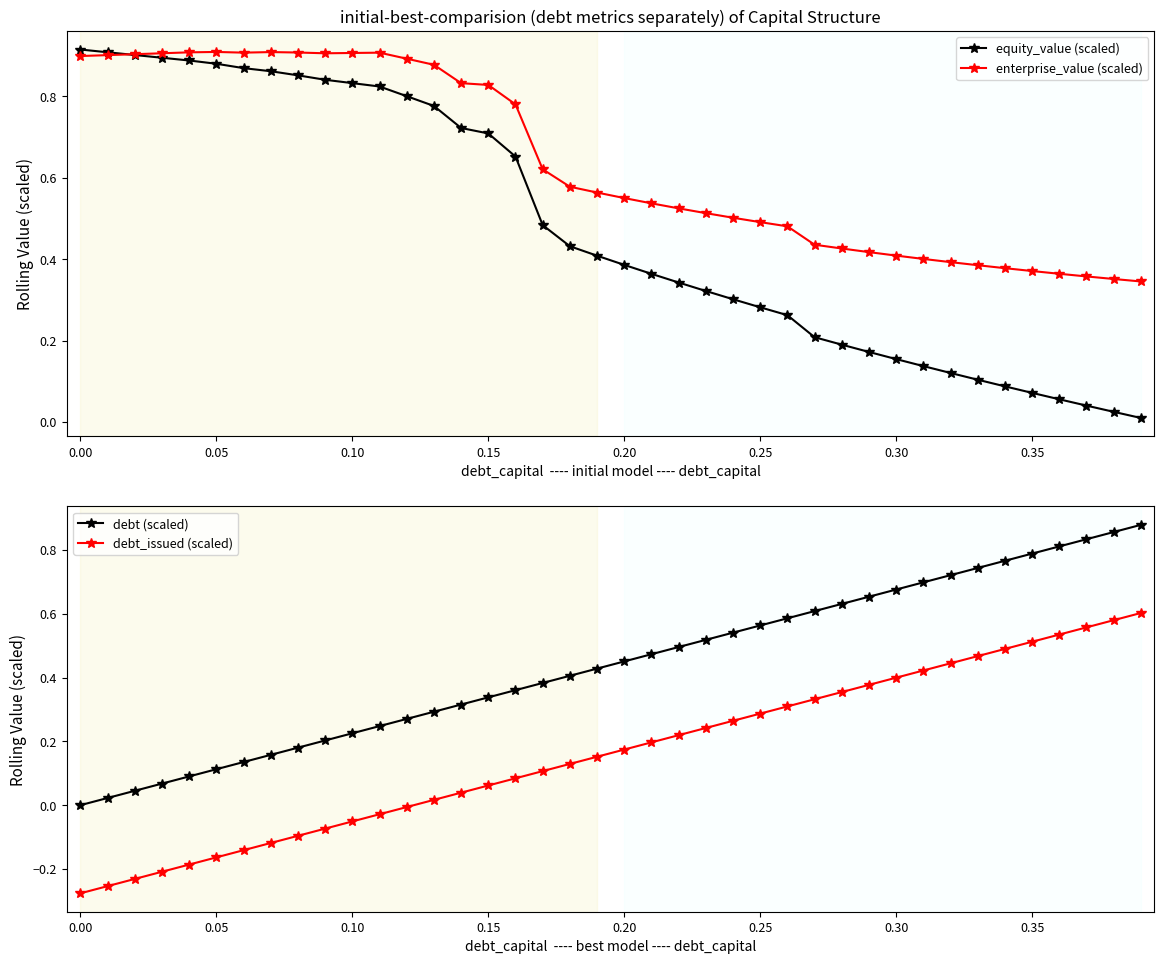

Is it true that equity_value (scaled) equals 0.3 at 0.00?

False